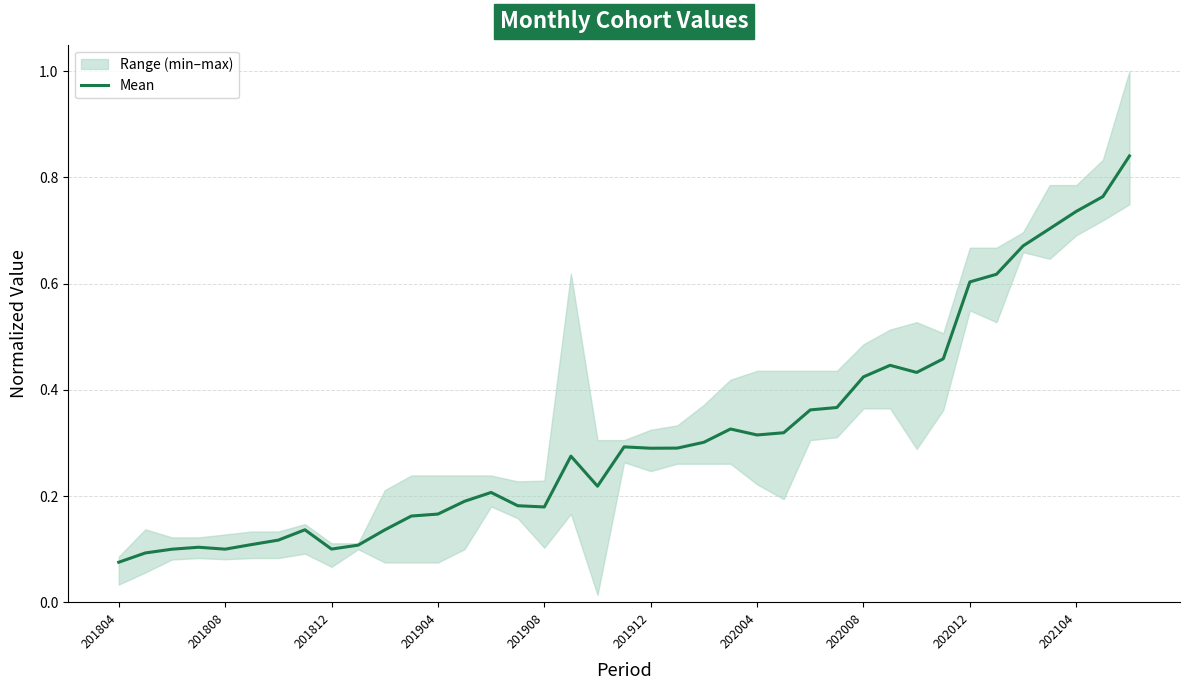

Between 35 and 36, which is larger?

36